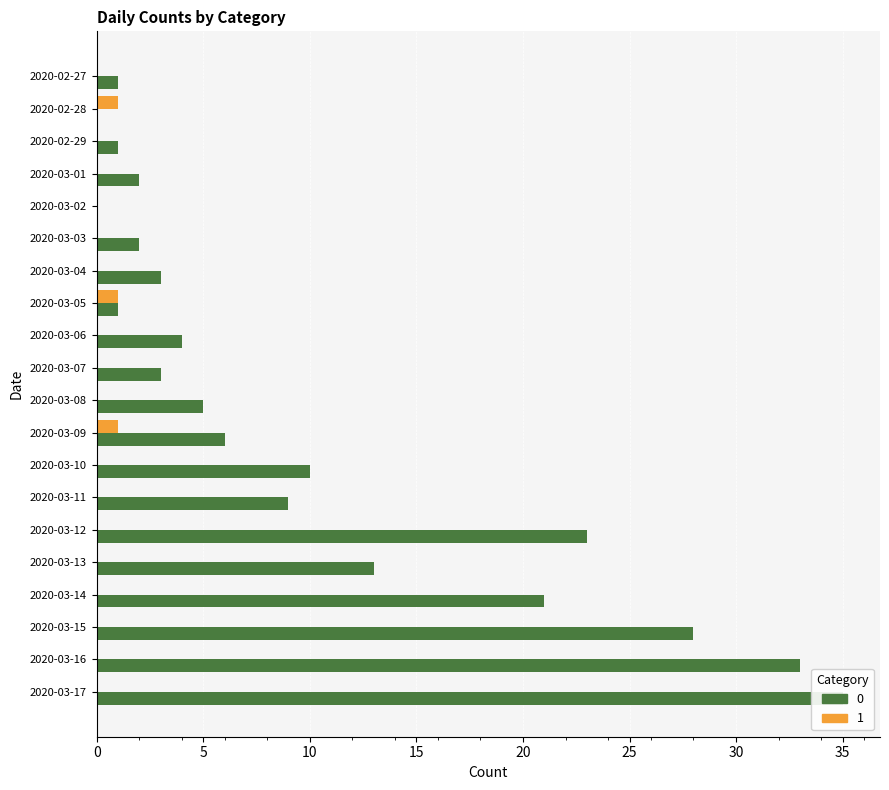

What is the value of the 0 bar at the 20th from the left?

35